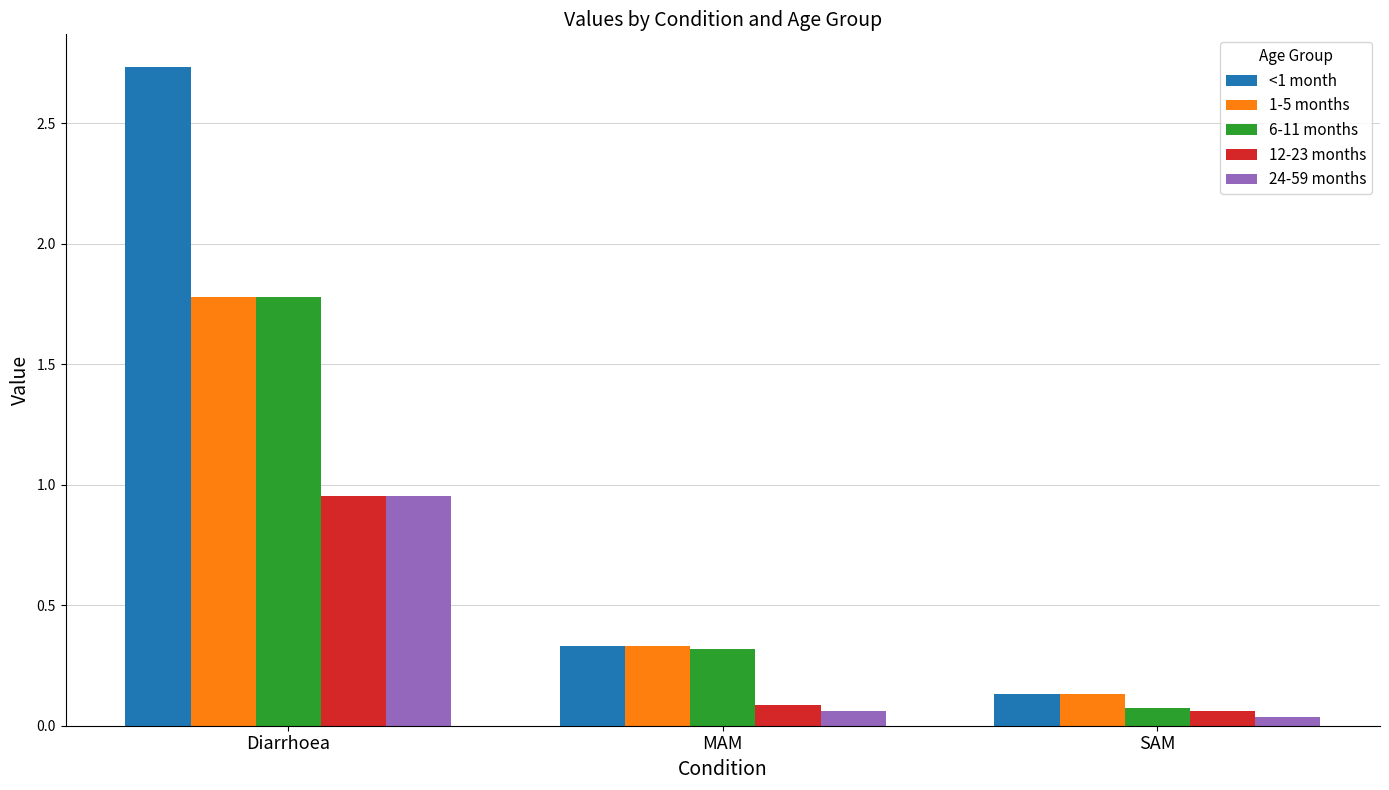

Where is 1-5 months nearest to the value 0?

SAM